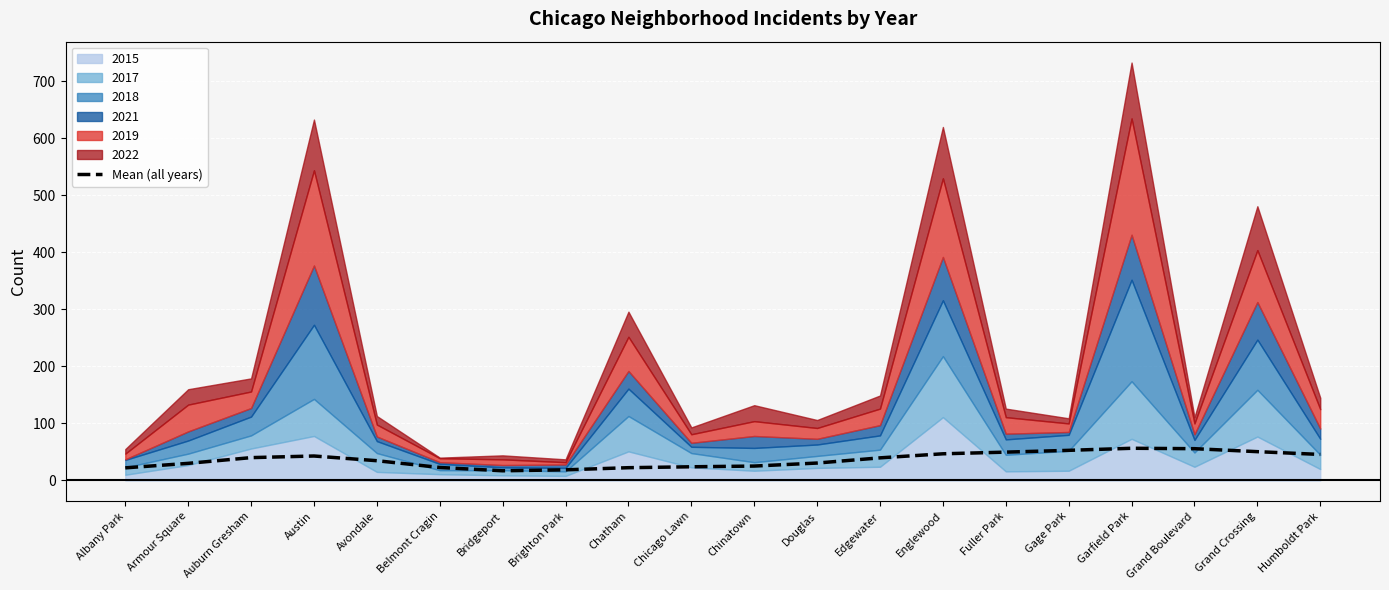

How many interior local peaks (higher than both neighbors) does the data have?

2